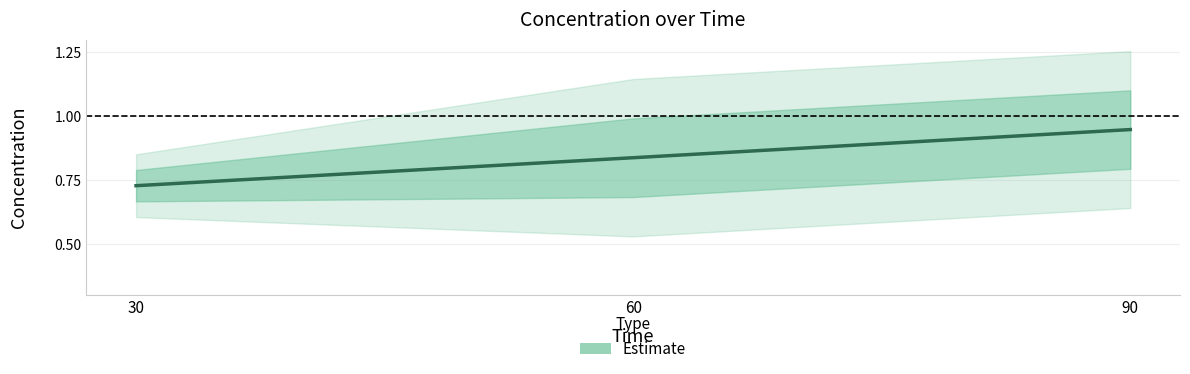

What is the minimum value shown in the chart?

0.7